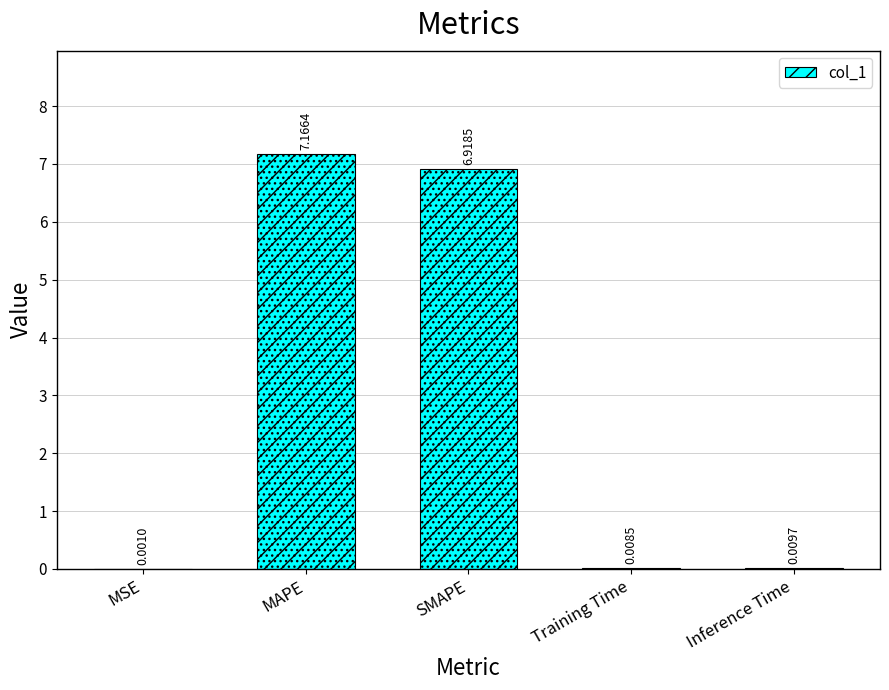

What is the label of the 3rd bar from the right?

SMAPE